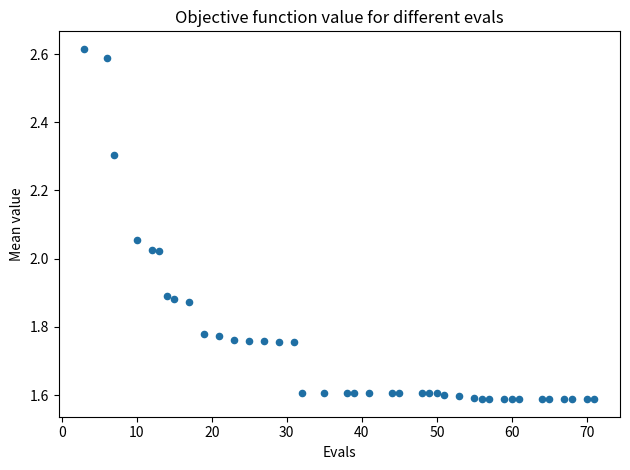

What is the range of Y values (max minus min)?

1.0